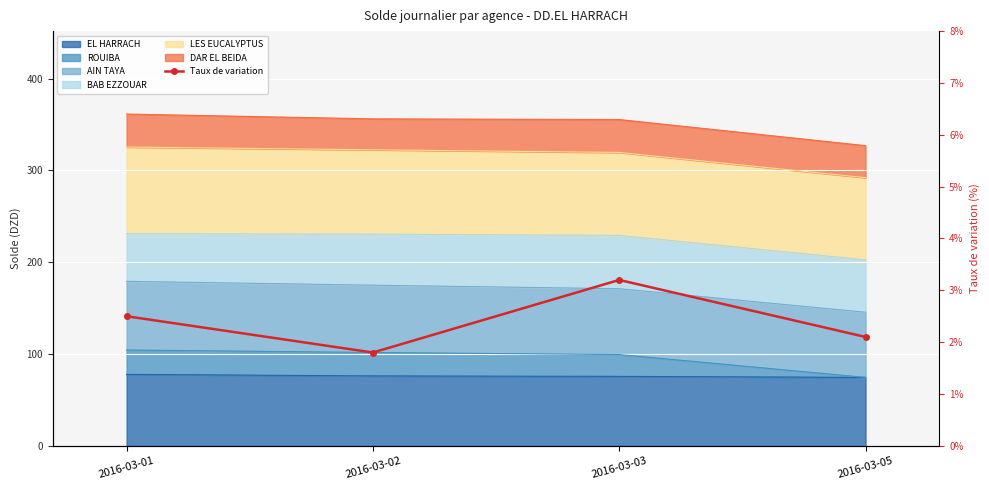

How many lines are shown in the chart?

1